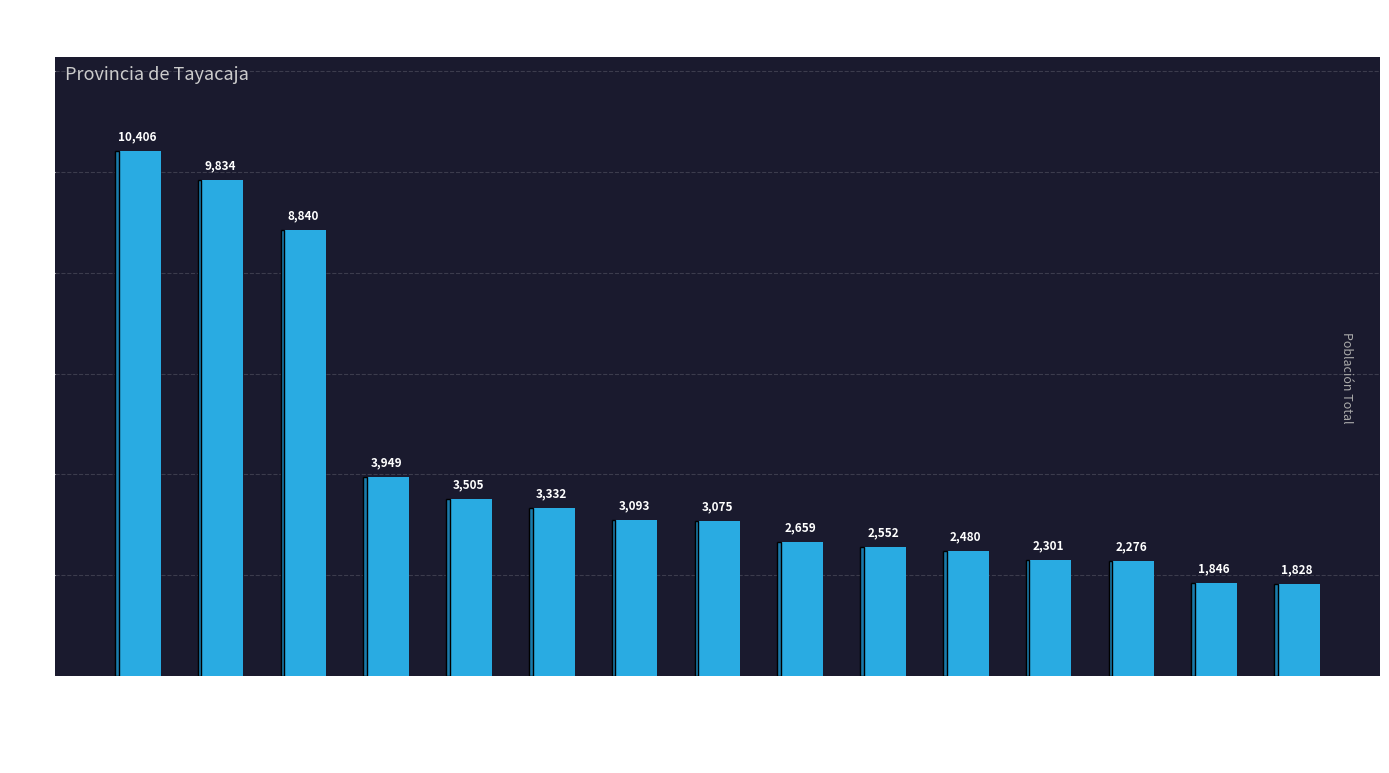

True or false: the data shows 2480 at HUARIBAMBA.

True